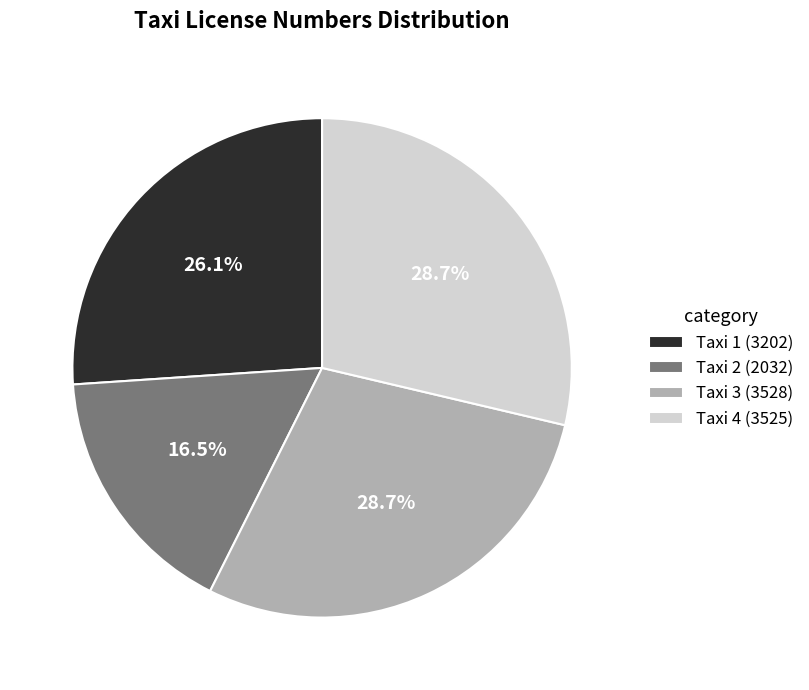

Which category has the smallest portion of the pie?

Taxi 2